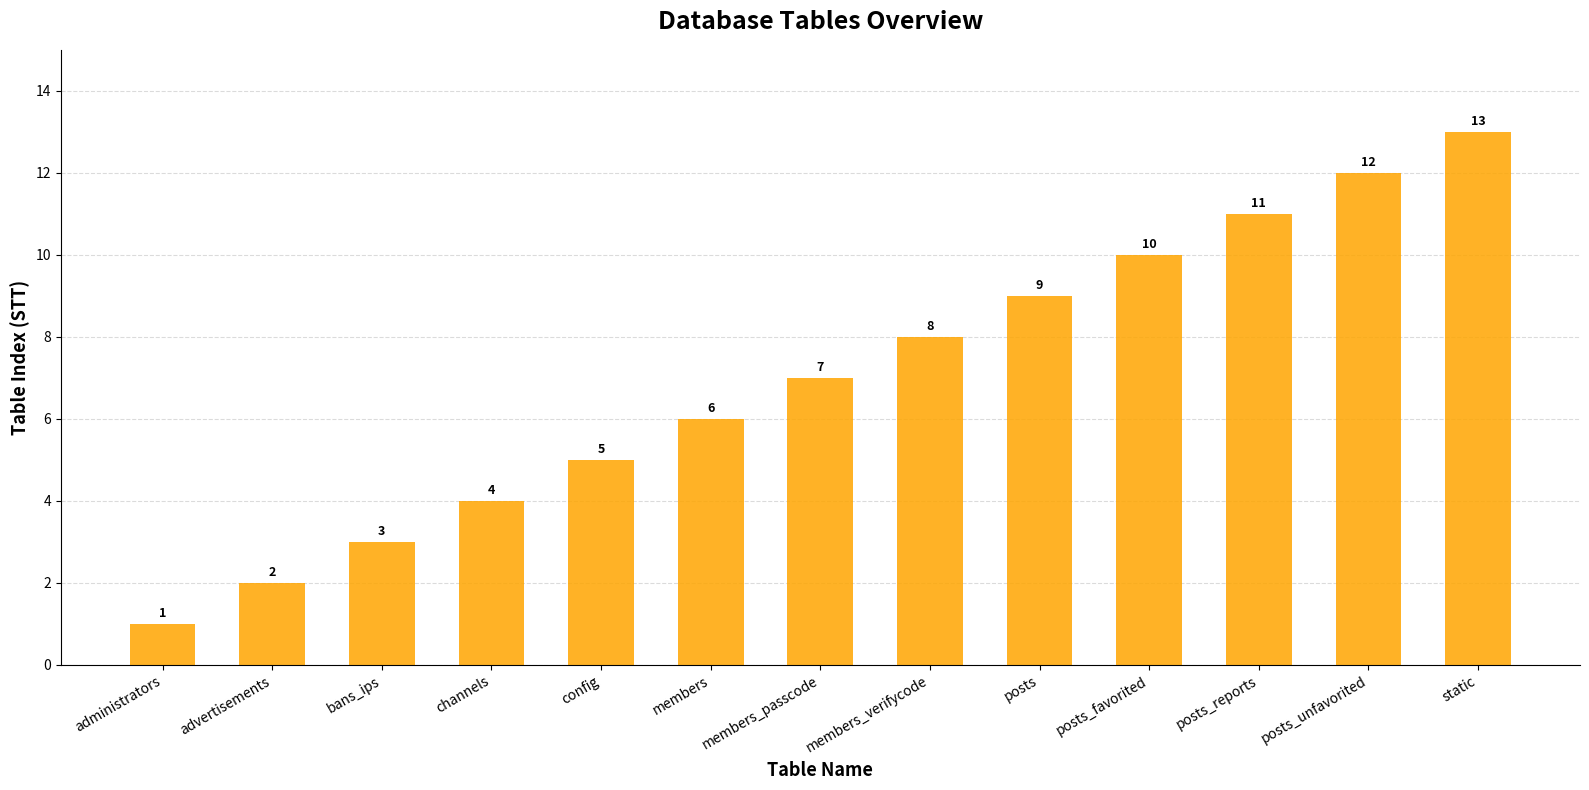

Which label corresponds to the largest value in the chart?

static